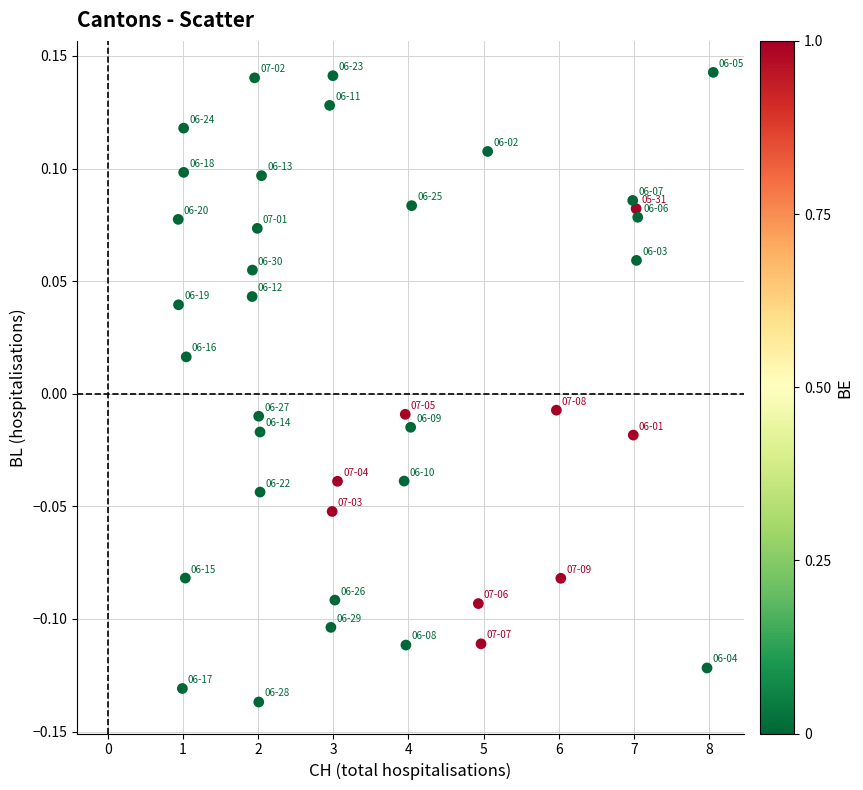

What is the range of X values (max minus min)?

7.1